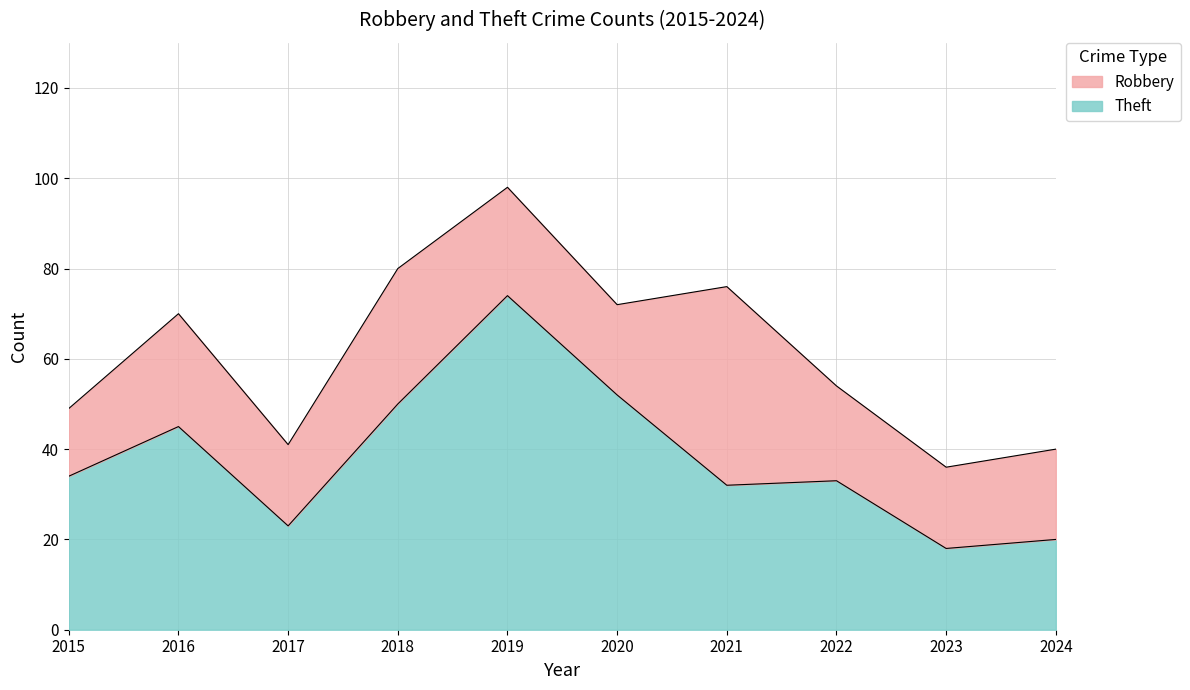

What is the difference between the second highest and second lowest values?

32